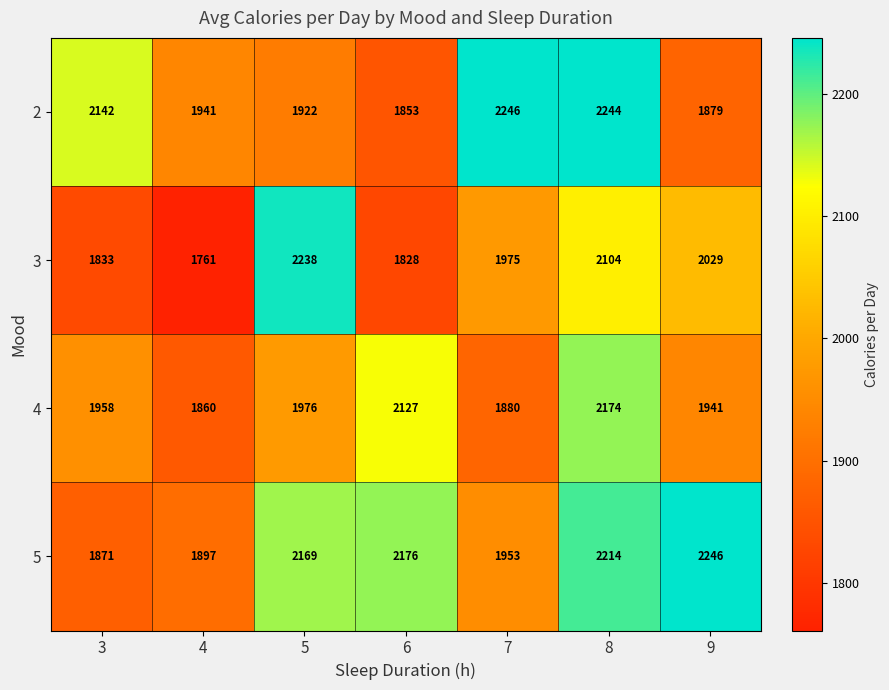

At how many categories does at least one series exceed 1951?

6